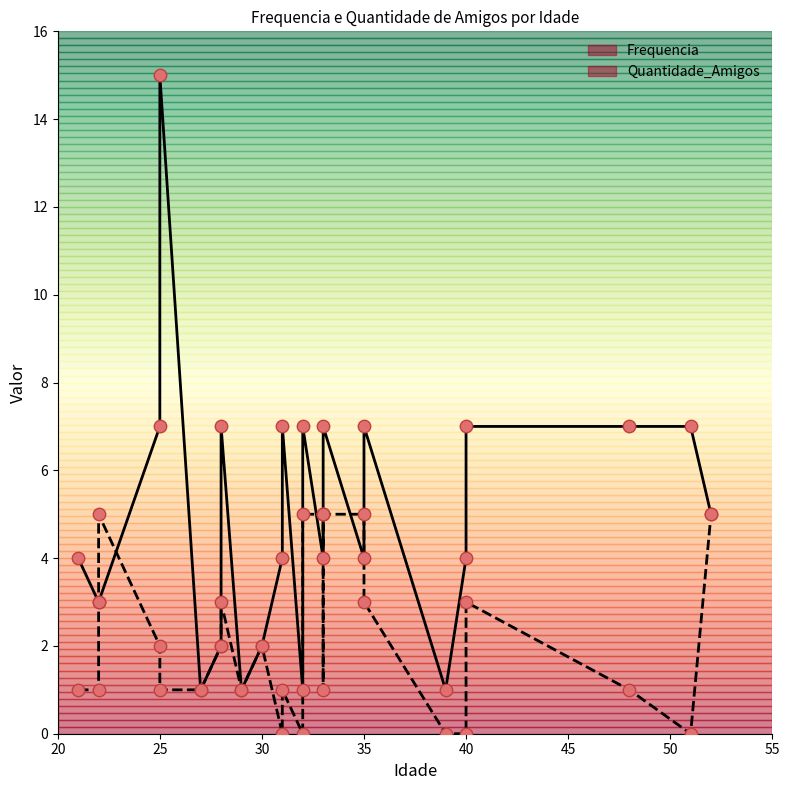

Which series has the widest spread of Y values?

Frequencia